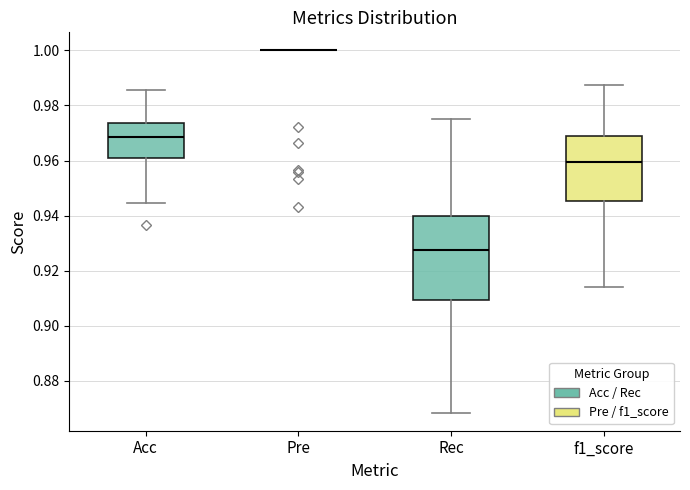

Where does the median line of the box for Acc sit on the y-axis? The values are not printed on the chart, so give them approximately, as read against the axis.

0.968